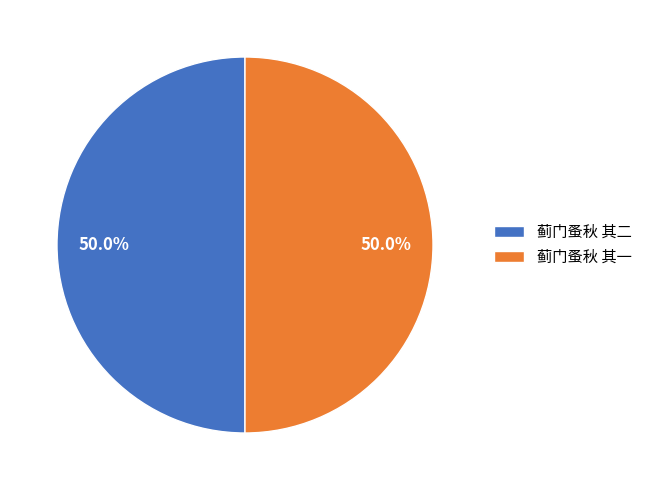

What portion of the pie excludes 蓟门蚤秋 其一?

50.0%